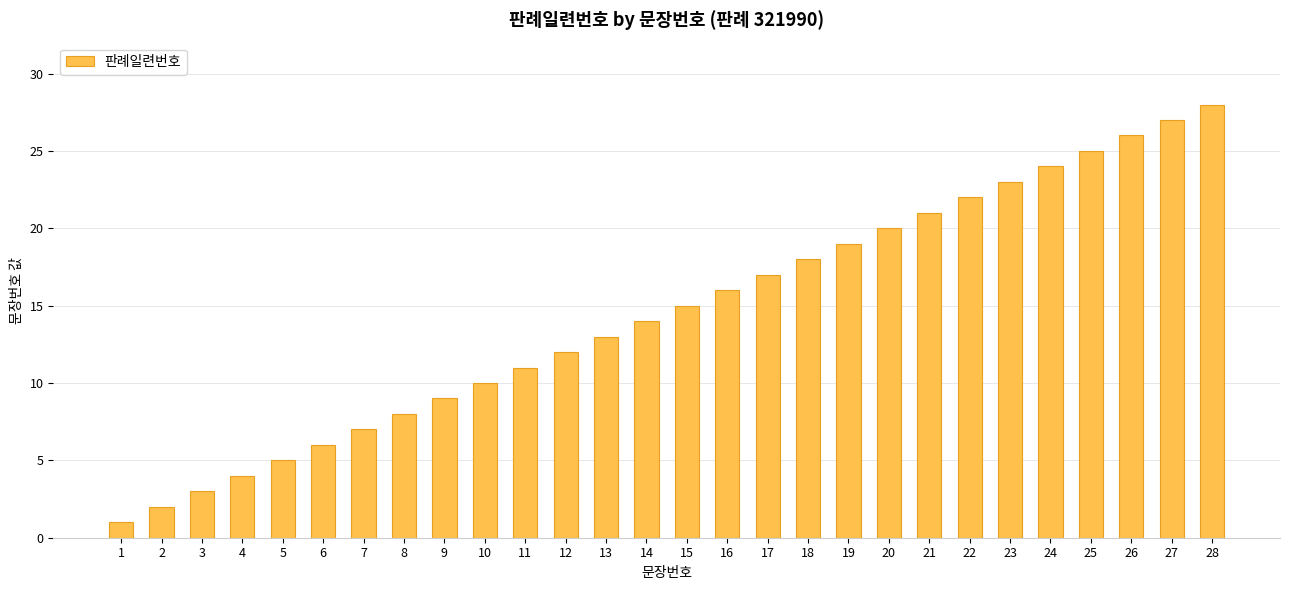

Reading left to right, extract all data points from this chart.

1	2	3	4	5	6	7	8	9	10	11	12	13	14	15	16	17	18	19	20	21	22	23	24	25	26	27	28